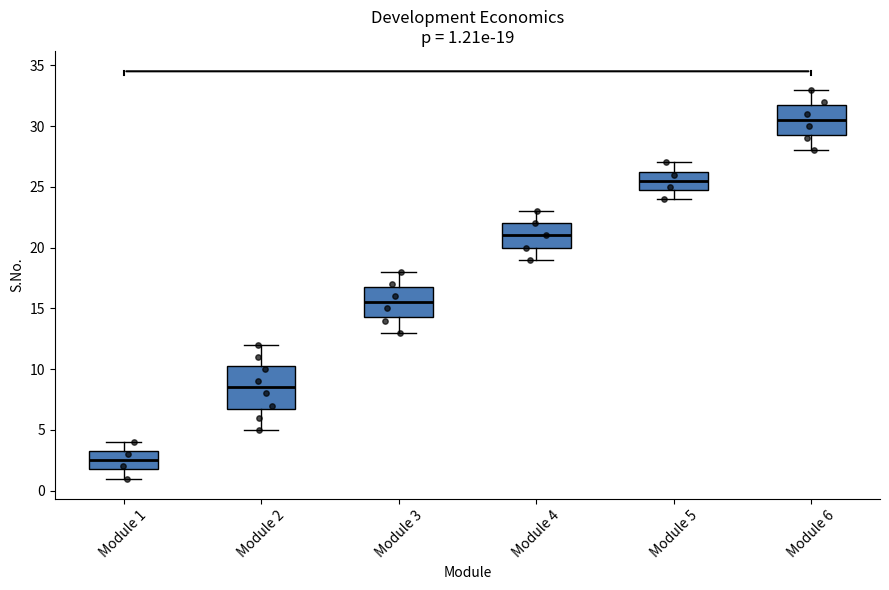

Comparing the boxes themselves (not the whiskers), which one is the tallest?

Module 2